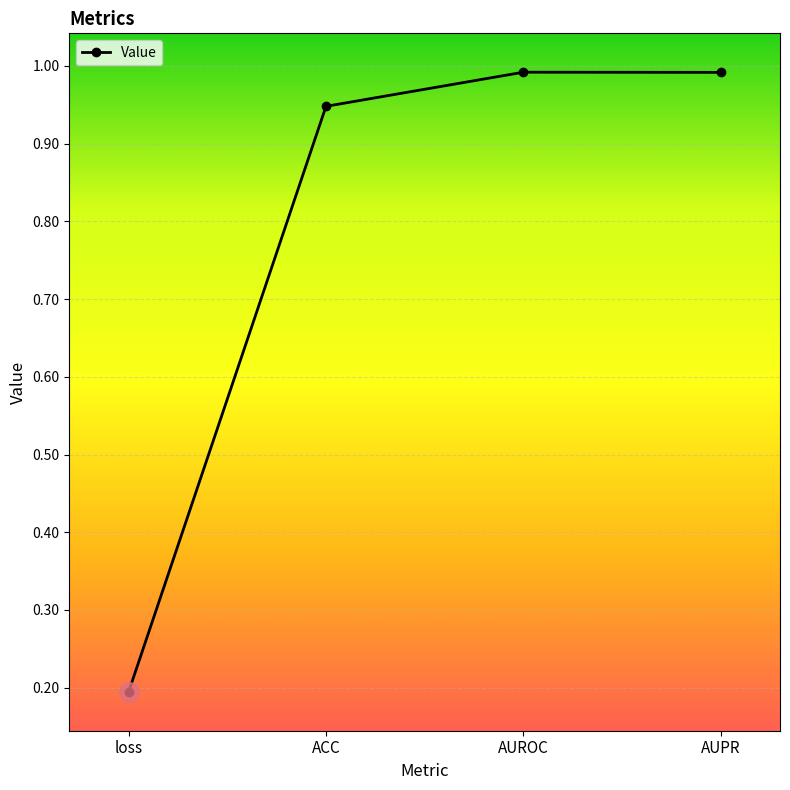

What is the sum of all values?

3.1